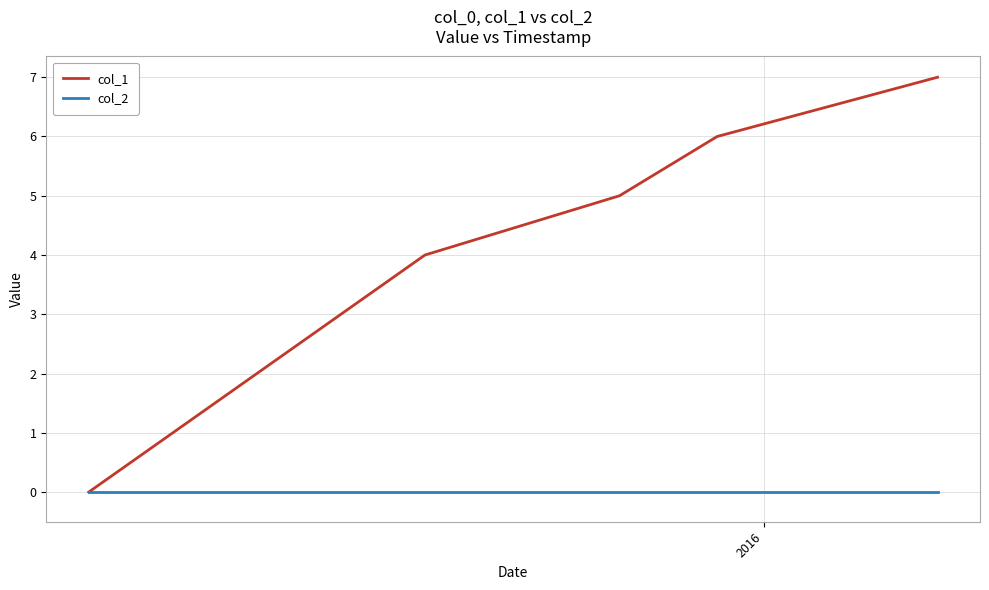

Which series has the widest spread of values?

col_1